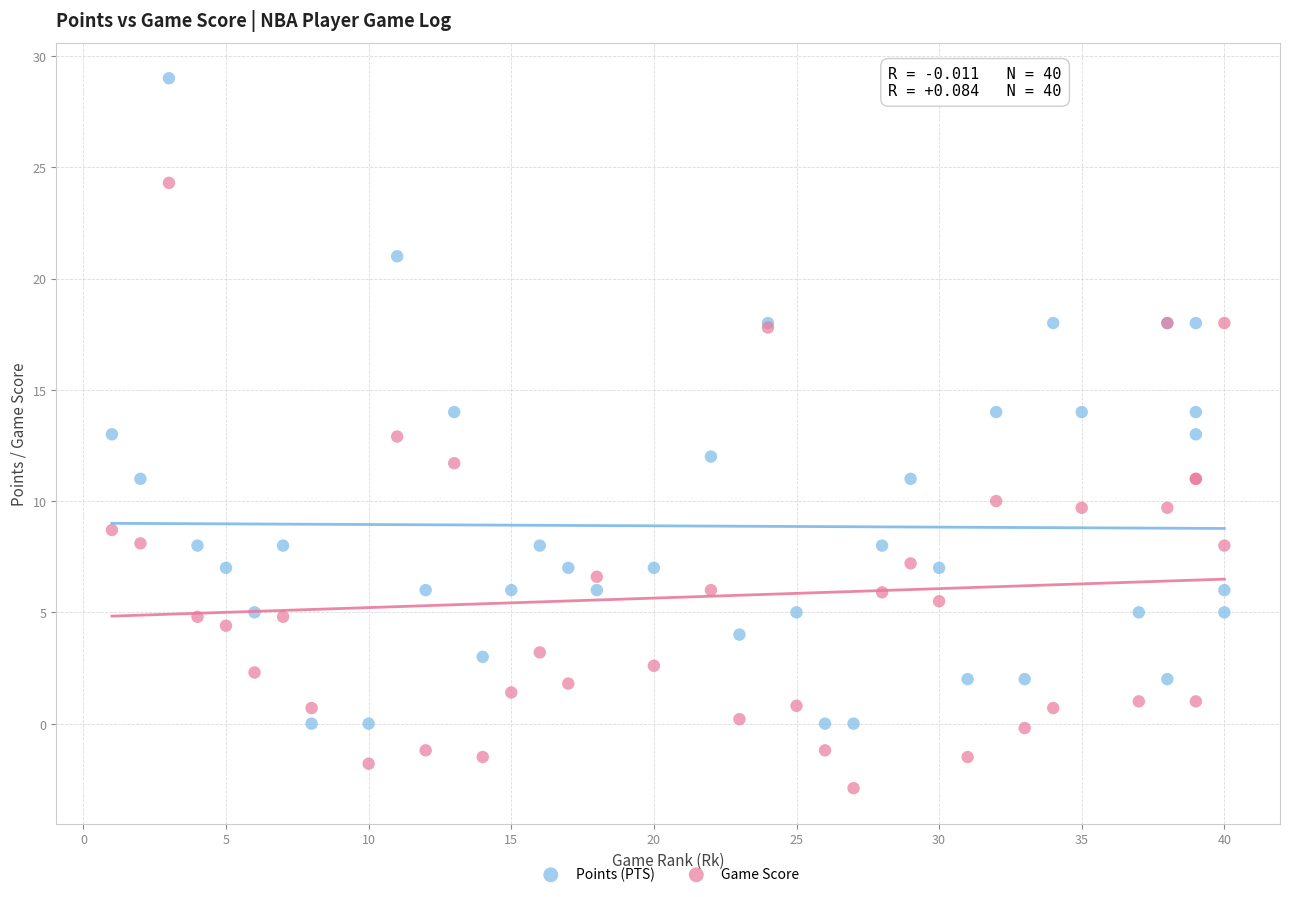

Which series contains the lowest Y value?

Game Score